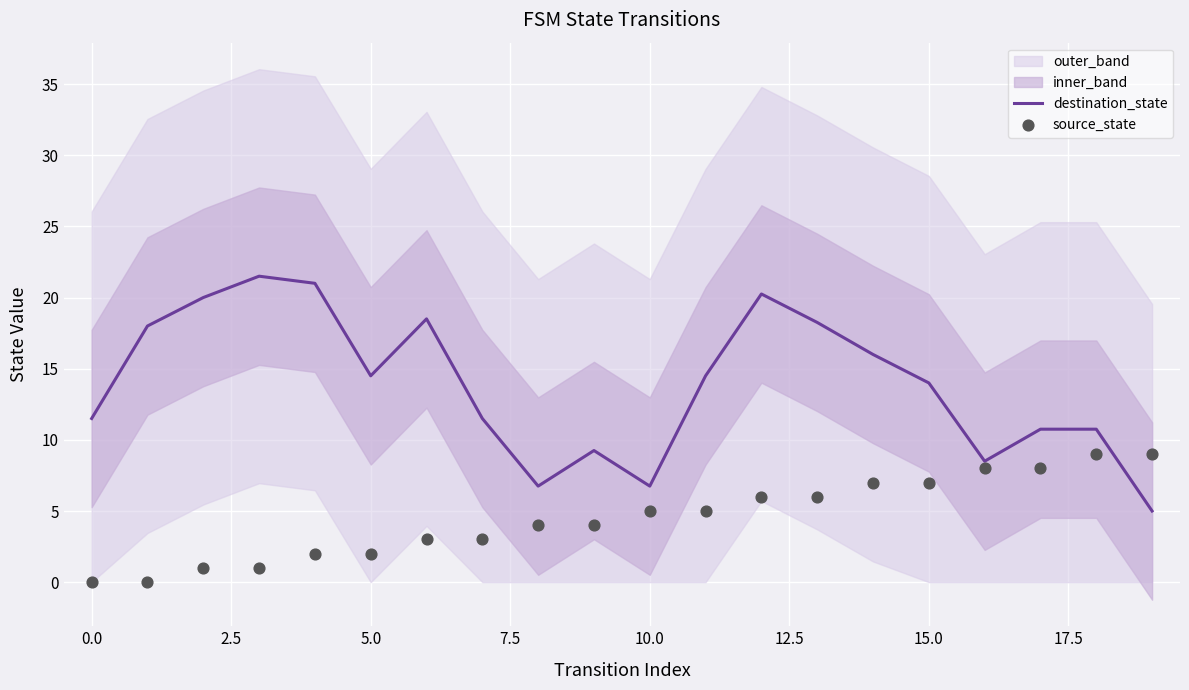

At how many categories does at least one series exceed 16?

7